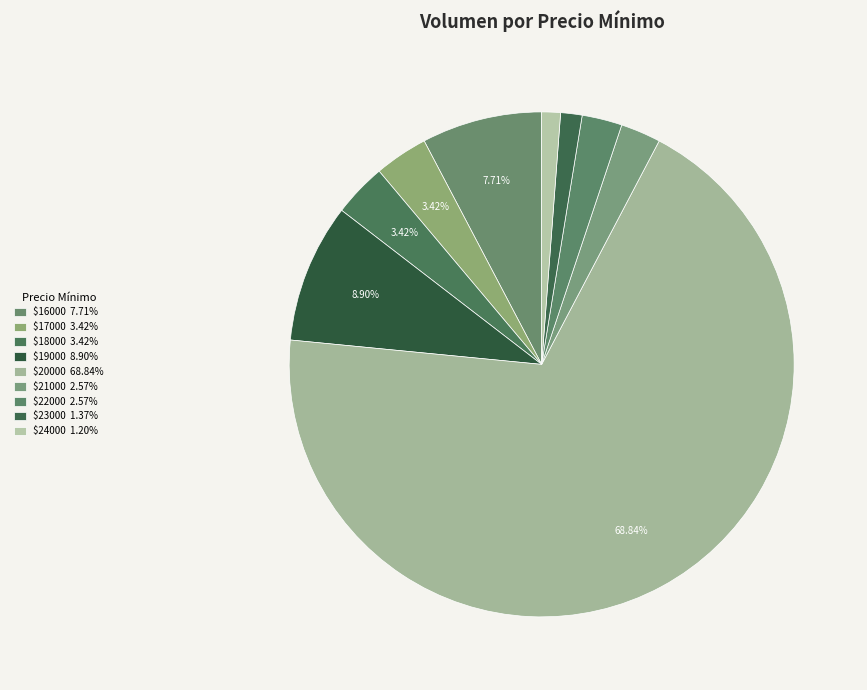

Count the number of slices in the pie.

9